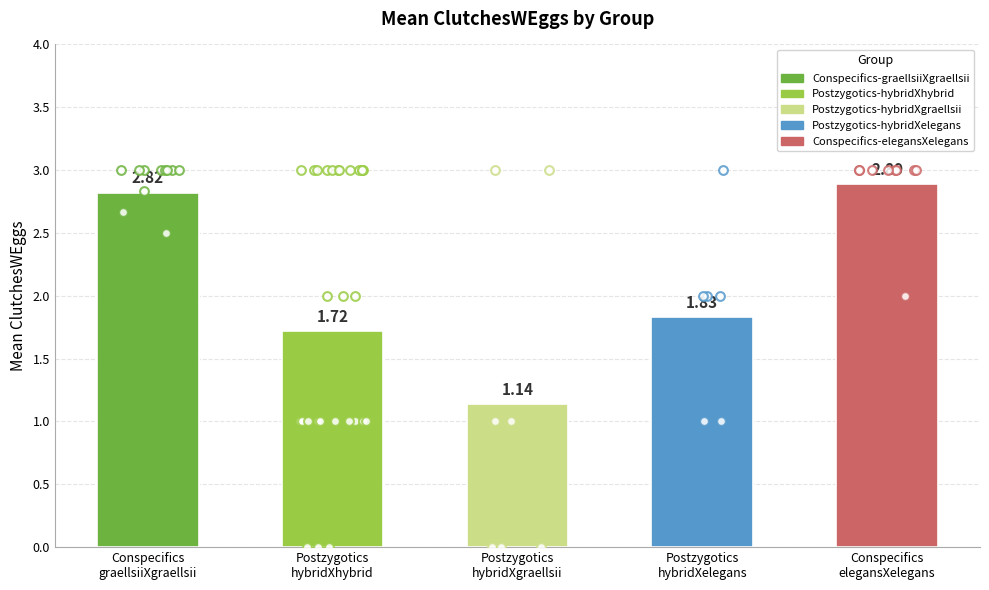

Between Conspecifics
elegansXelegans and Postzygotics
hybridXgraellsii, which is larger?

Conspecifics
elegansXelegans